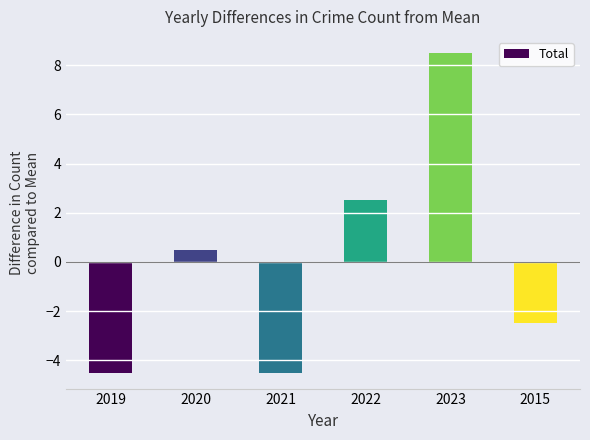

What position from the left is 2022?

4